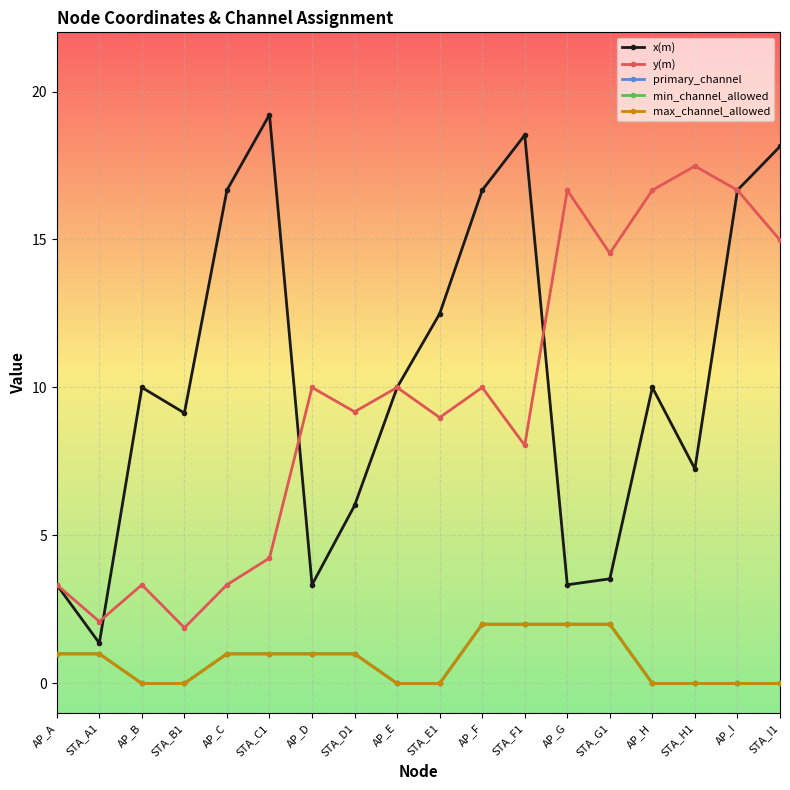

Is this an area chart (filled region under the line)?

No